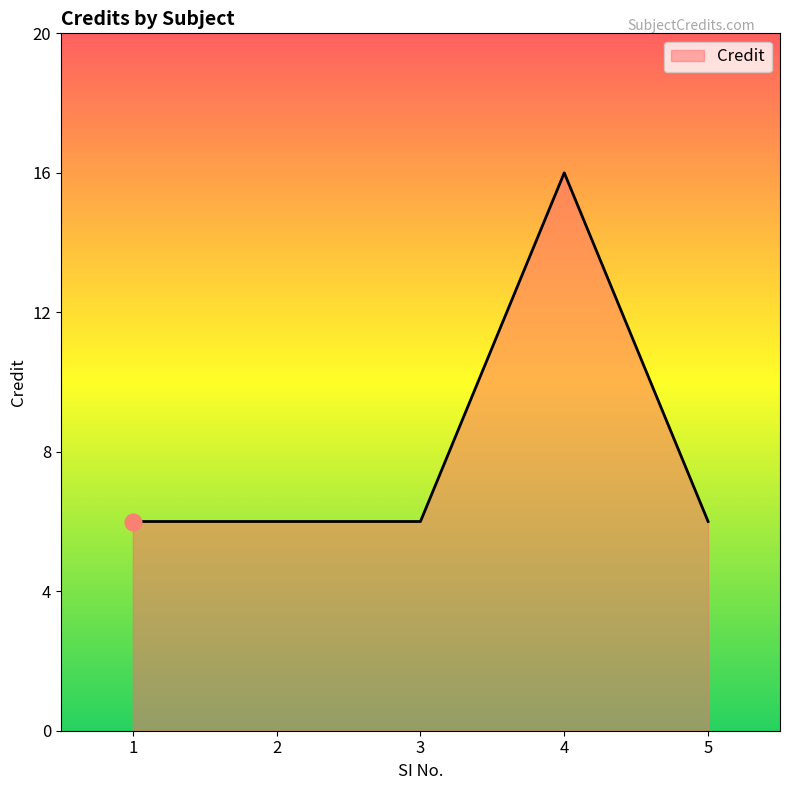

What is the ratio of the value at 2 to the value at 1?

1.0